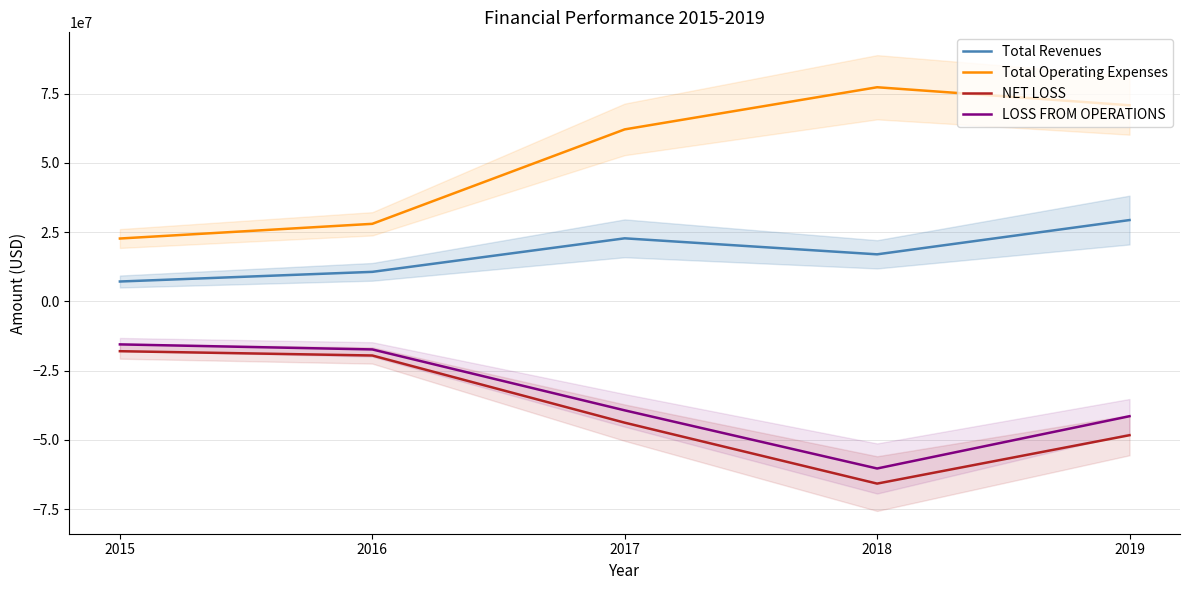

Where is LOSS FROM OPERATIONS nearest to the value -37901375?

2017